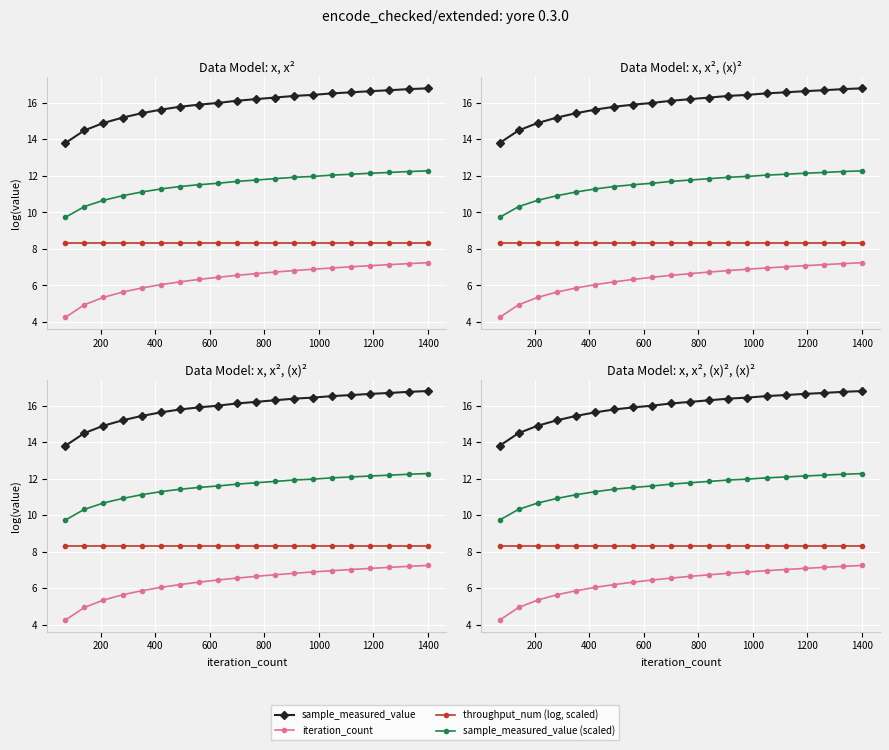

What are all the series names shown in the legend?

sample_measured_value, iteration_count, throughput_num (log, scaled), sample_measured_value (scaled)